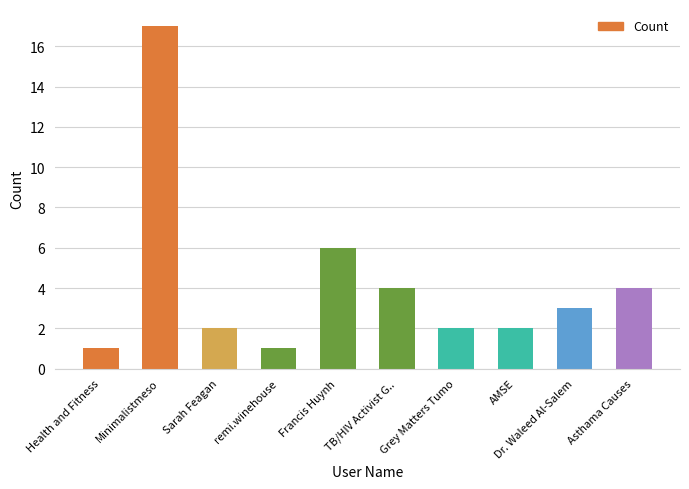

What is the sum of the values at Health and Fitness and Minimalistmeso?

18